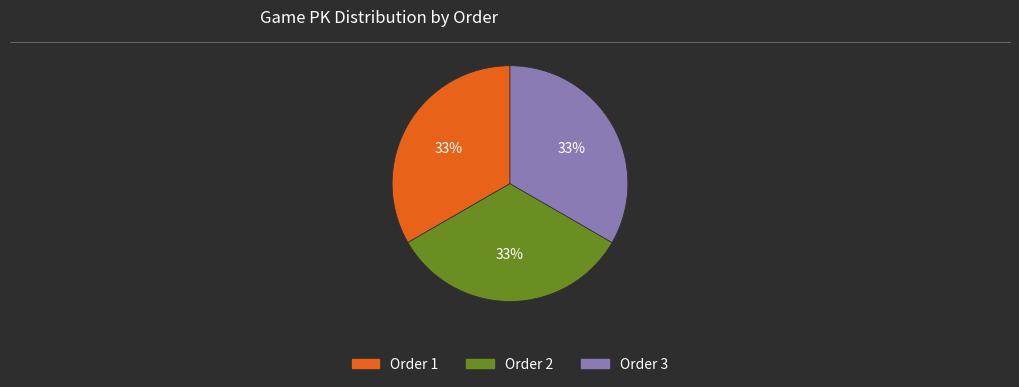

Is there any slice that represents more than half of the pie?

No